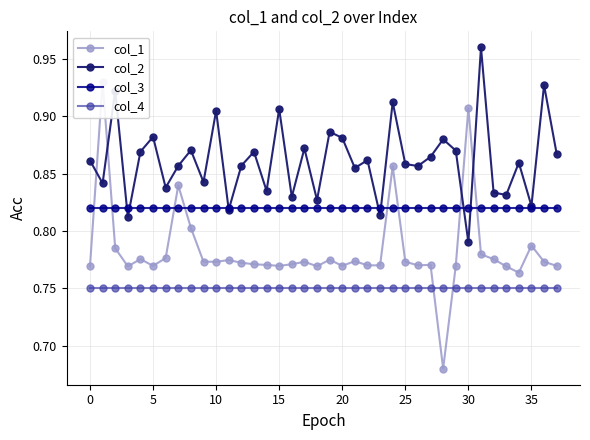

What is the difference between the highest and lowest values at 13?

0.1